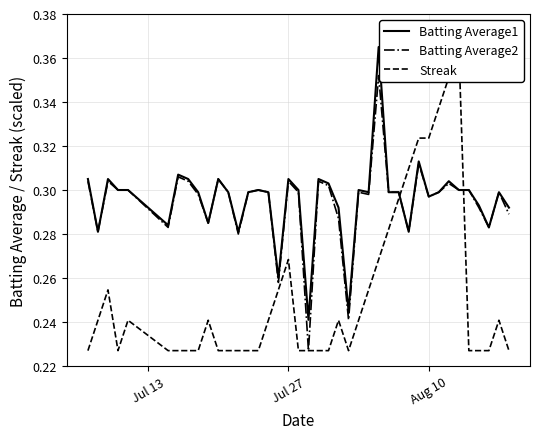

Does the chart have visible grid lines?

Yes